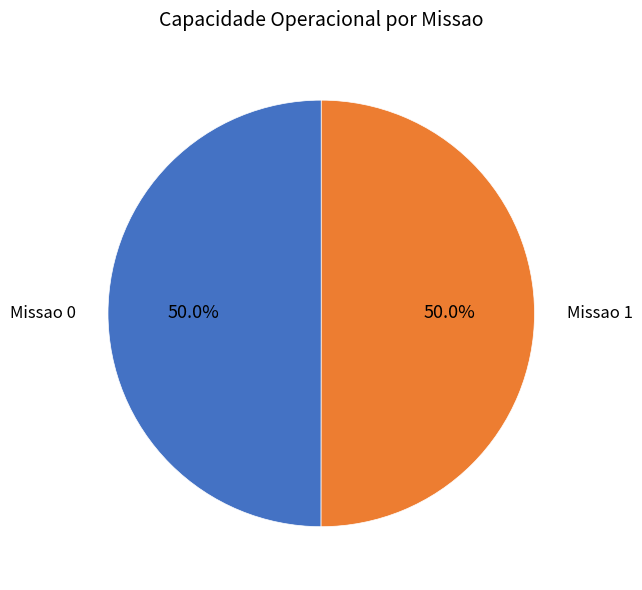

What percentage do Missao 1 and Missao 0 together represent?

100.0%